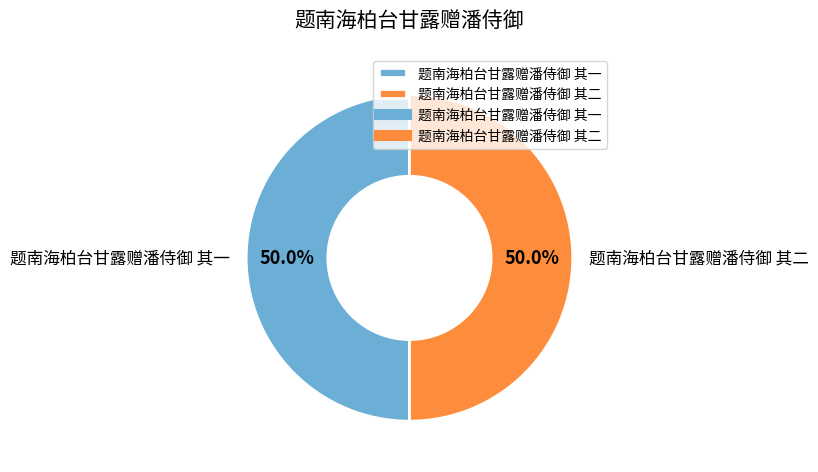

To the nearest percent, what is the average slice percentage?

50%